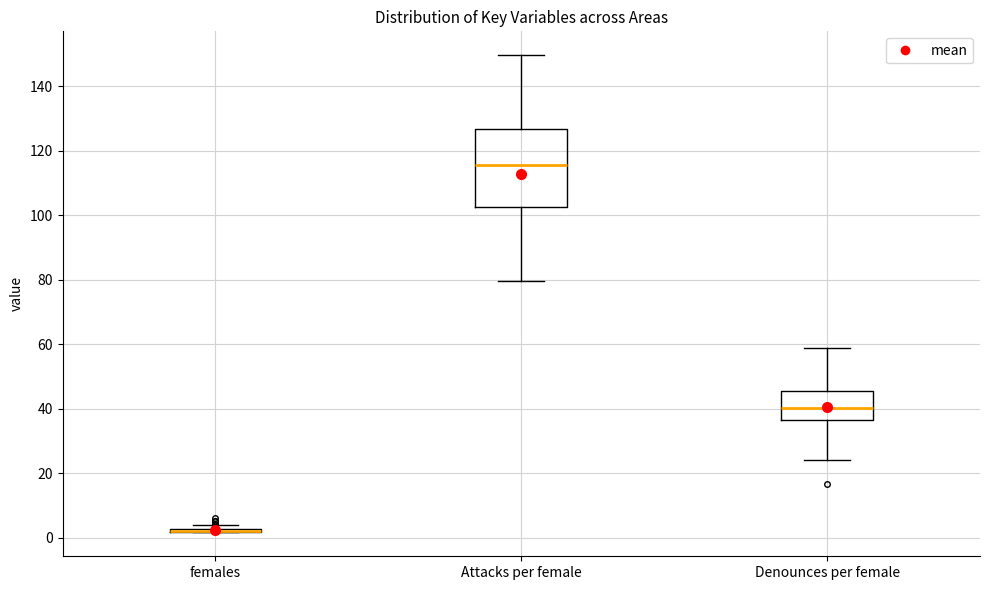

Reading left to right, read every box against the y-axis: the position of its median line, the range the box covers, and the ends of its whiskers. The values are not printed on the chart, so give them approximately, as read against the axis.

females: box collapsed to a line at 2, whiskers 2 to 4
Attacks per female: median 116, box 102 to 126, whiskers 80 to 150
Denounces per female: median 40, box 36 to 46, whiskers 24 to 58